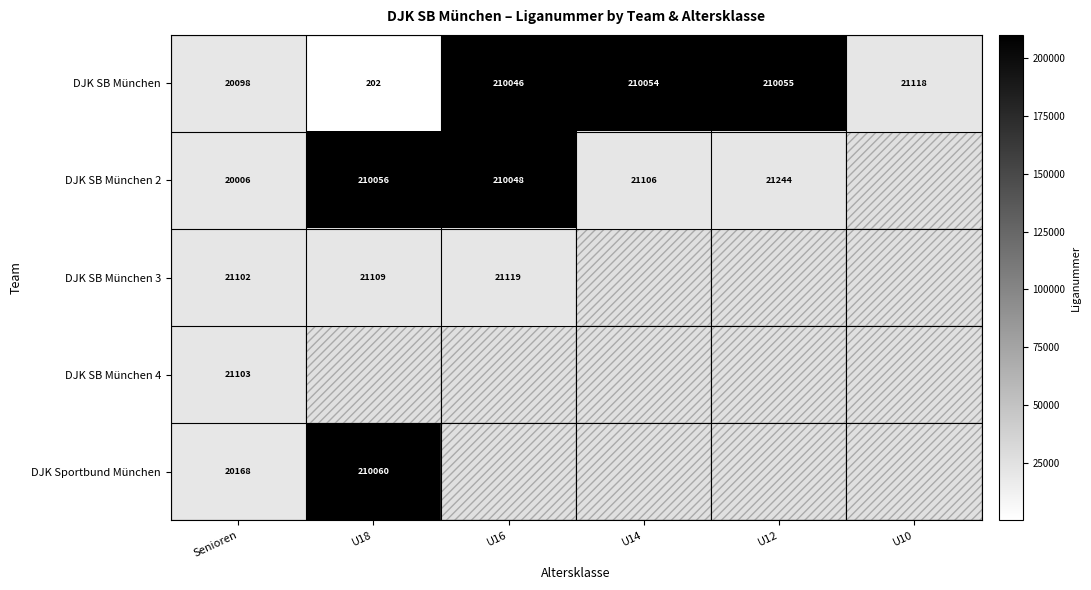

True or false: DJK SB München 2 has a value of 4324 at Senioren.

False